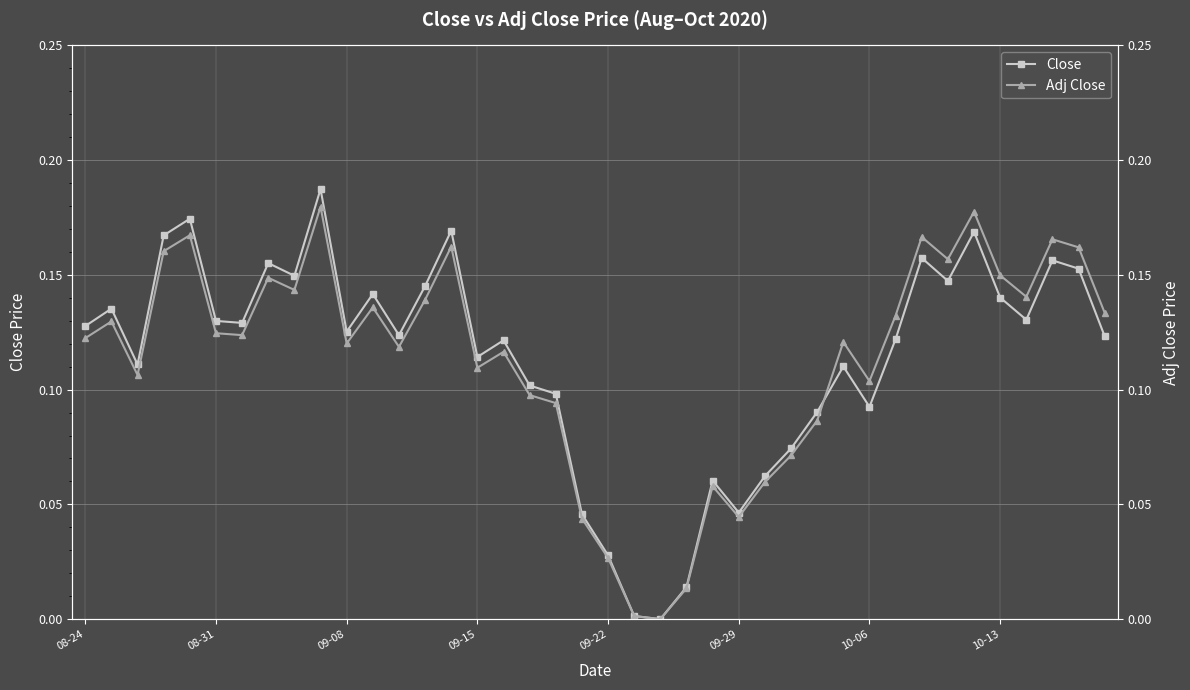

At which category is the sum across all series the highest?

9